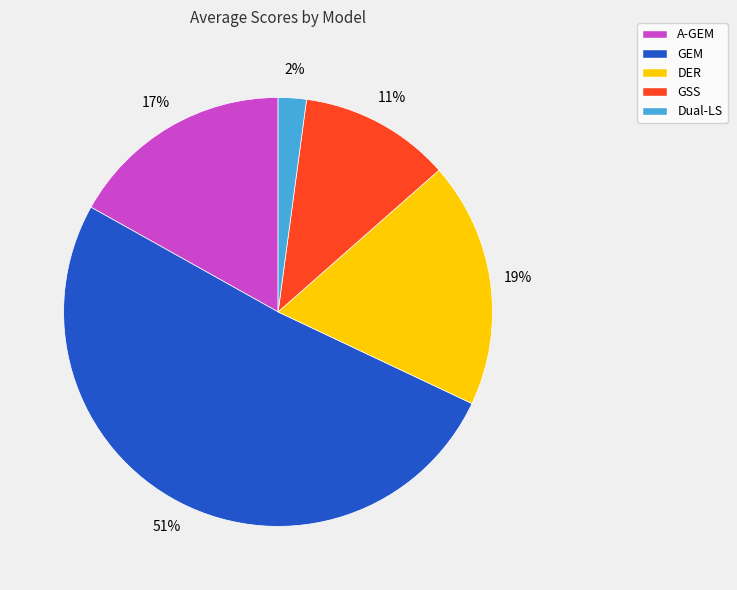

What is the majority slice?

GEM